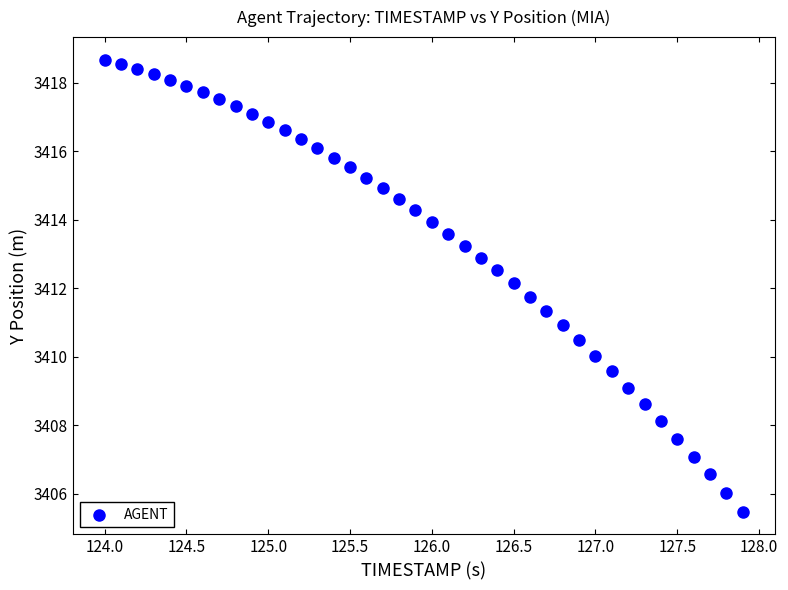

What is the range of X values (max minus min)?

3.9